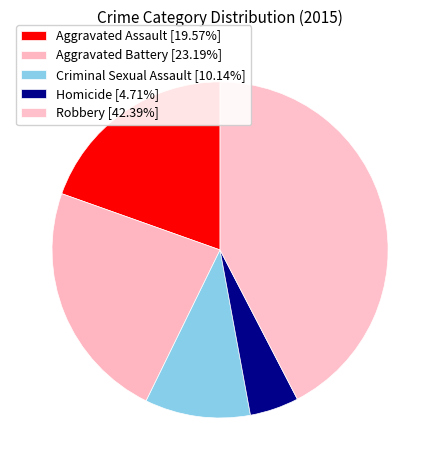

How many slices are in this pie chart?

5